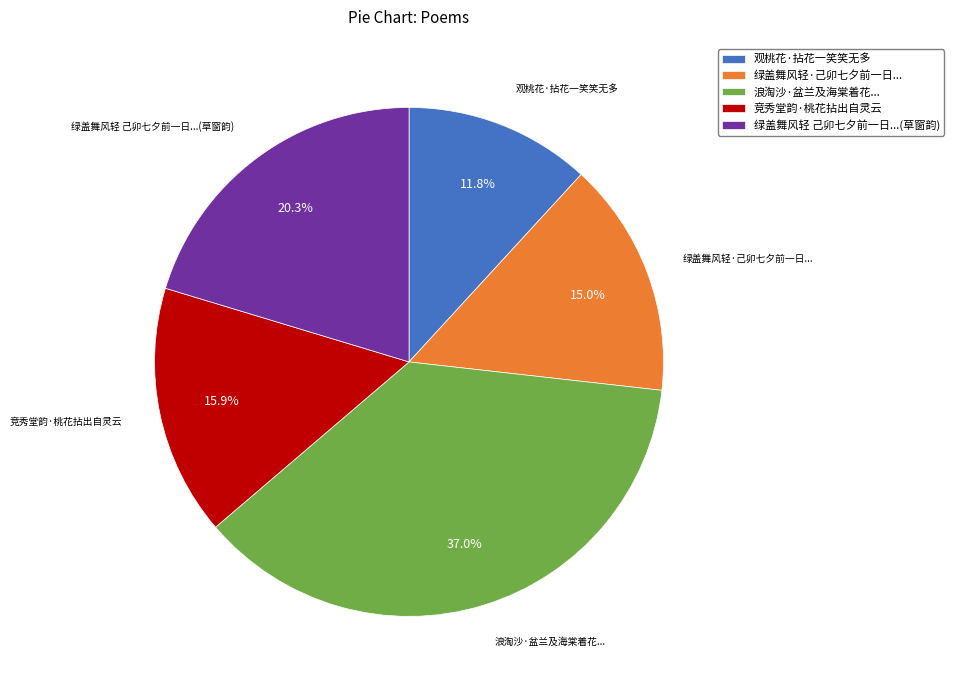

Is there a majority slice in this chart?

No